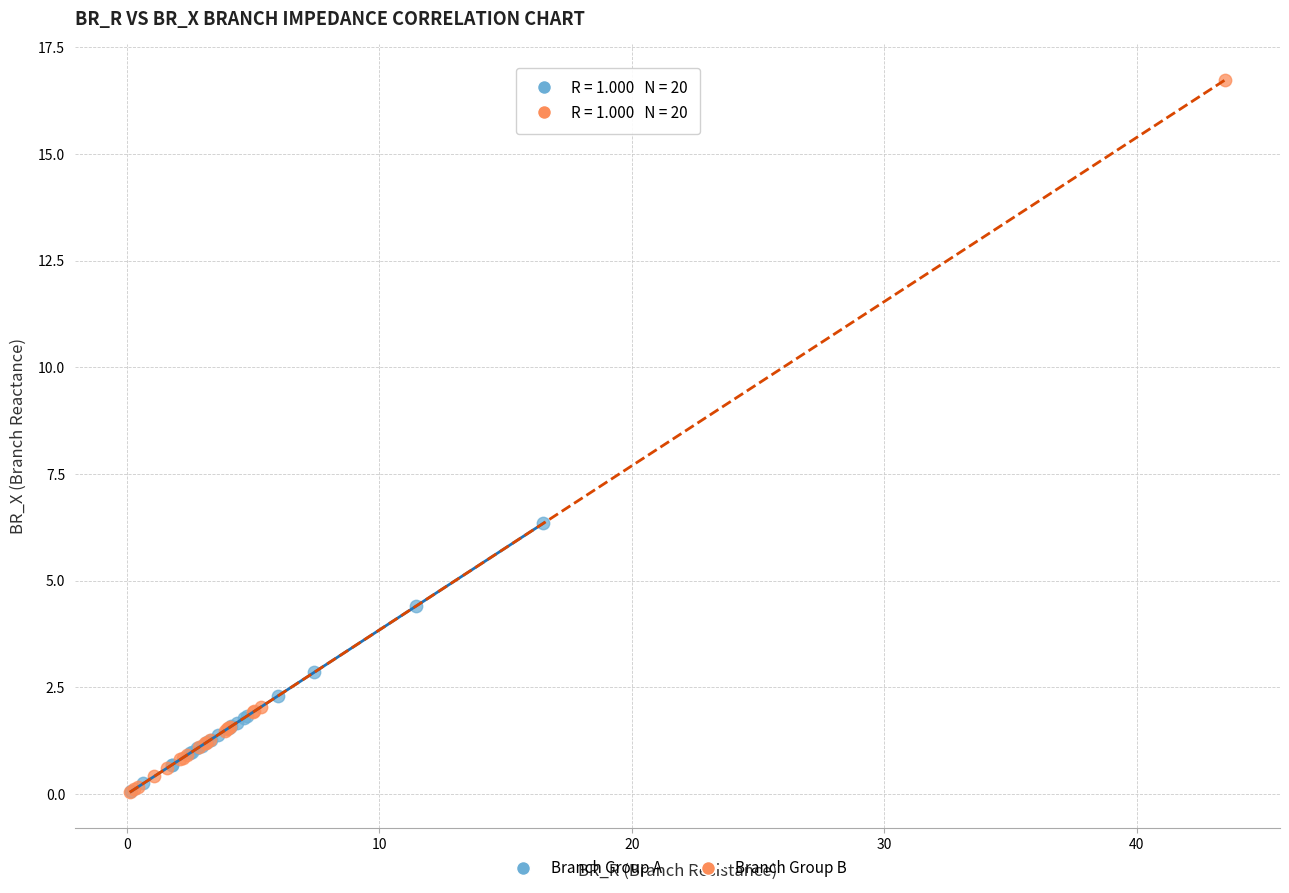

Which series has the largest Y range (max minus min)?

Branch Group B